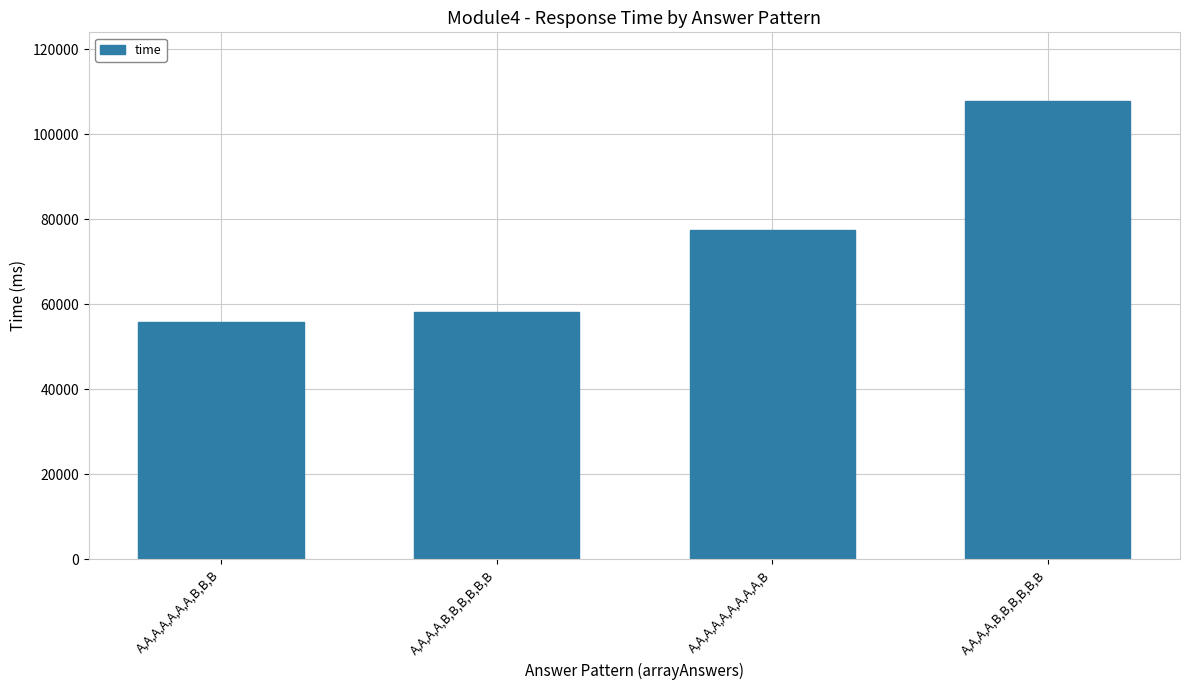

Rank the categories by value from highest to lowest.

A,A,A,A,B,B,B,B,B,B, A,A,A,A,A,A,A,A,A,B, A,A,A,A,B,B,B,B,B,B, A,A,A,A,A,A,A,B,B,B